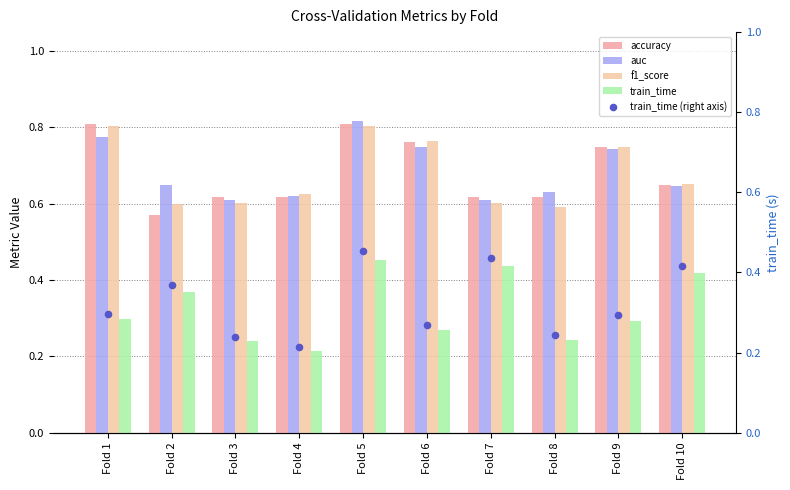

What are all the series names shown in the legend?

accuracy, auc, f1_score, train_time, train_time (right axis)